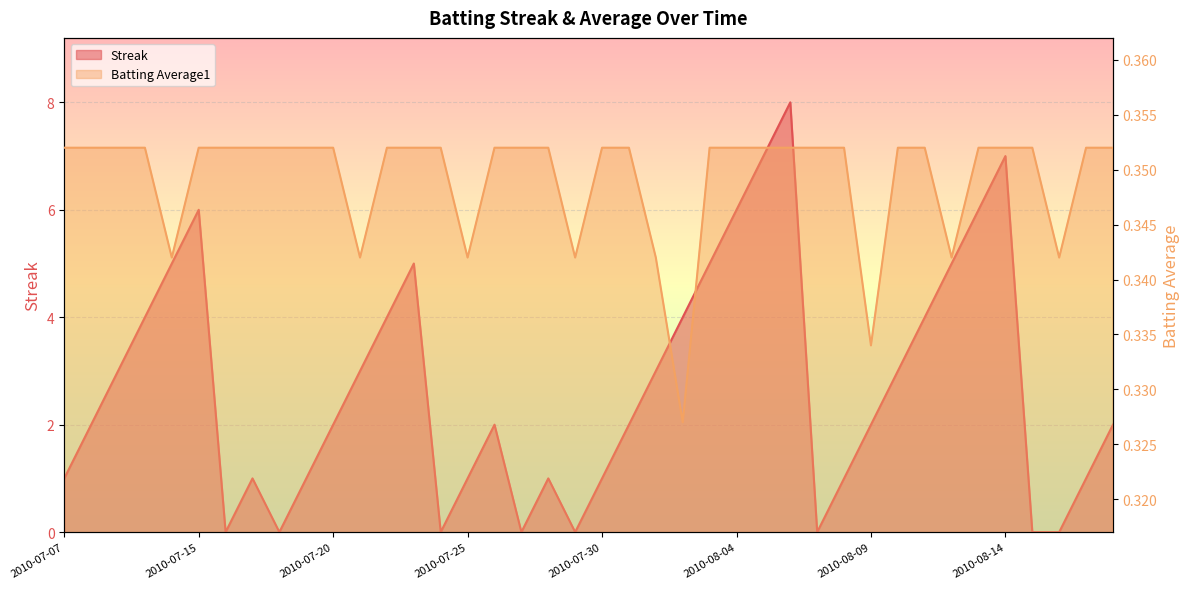

The value of Batting Average1 at 2010-07-09 is 0.4. True or false?

True